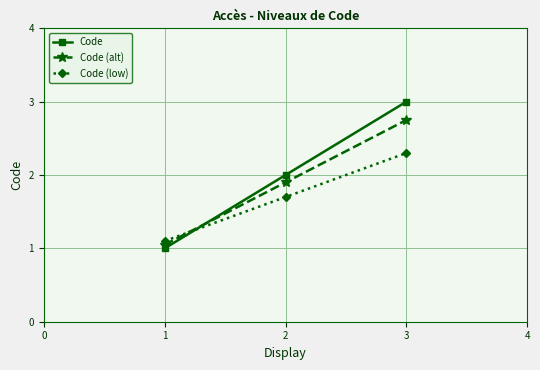

What is the smallest value displayed?

1.0